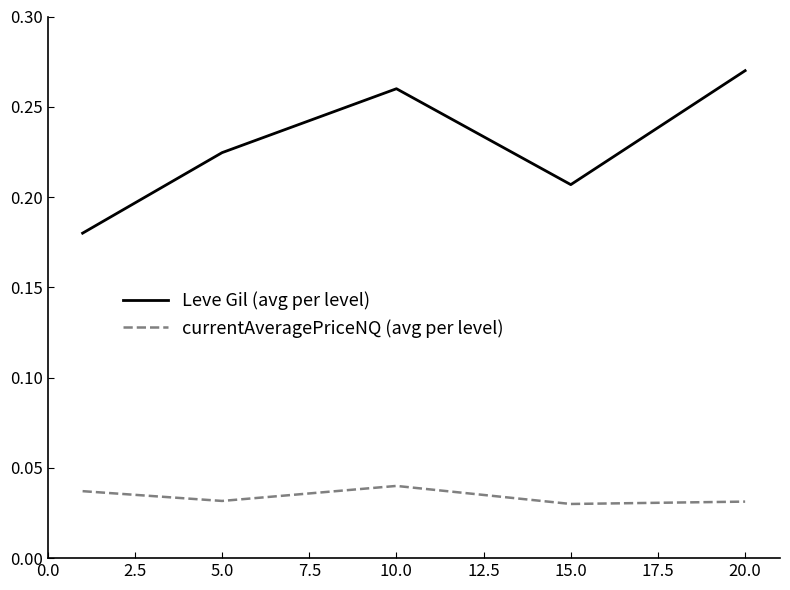

How many interior local peaks does the currentAveragePriceNQ (avg per level) series have?

1